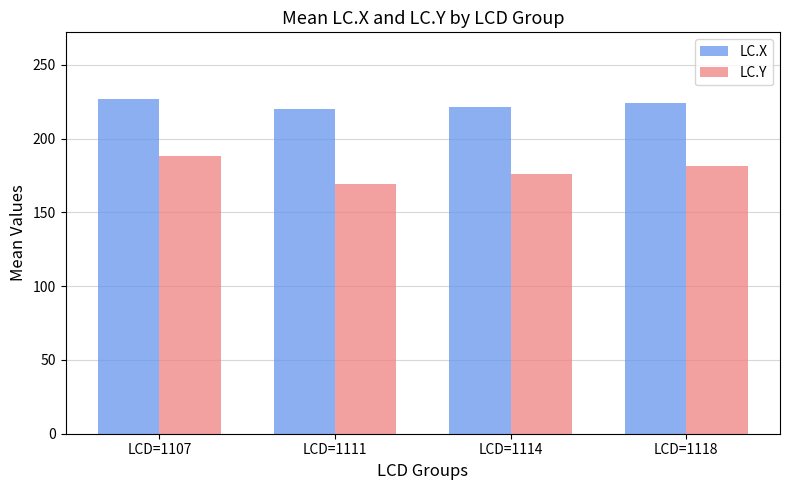

What is the highest value of the LC.Y series?

188.3